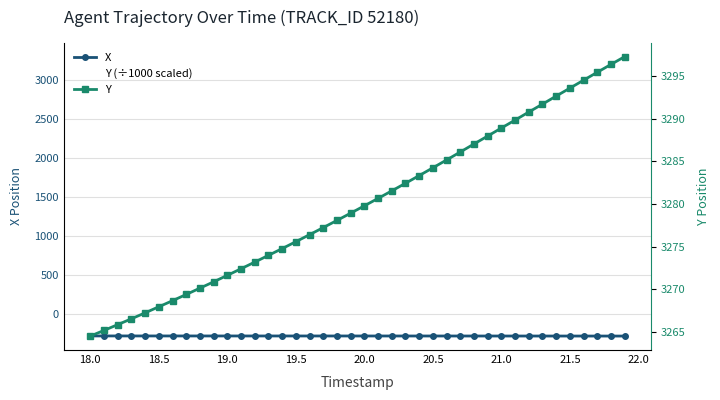

What is the maximum value for X?

-280.5